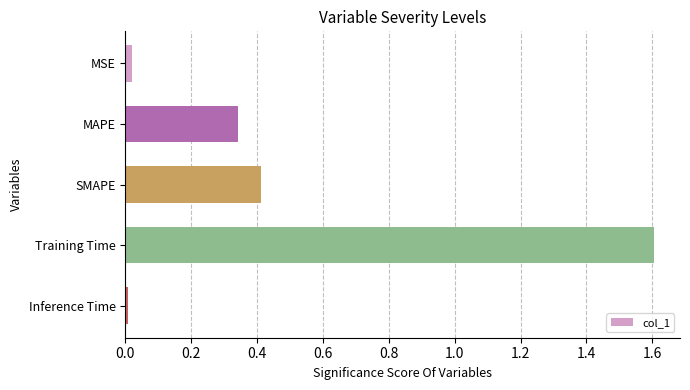

What is the average value?

0.5